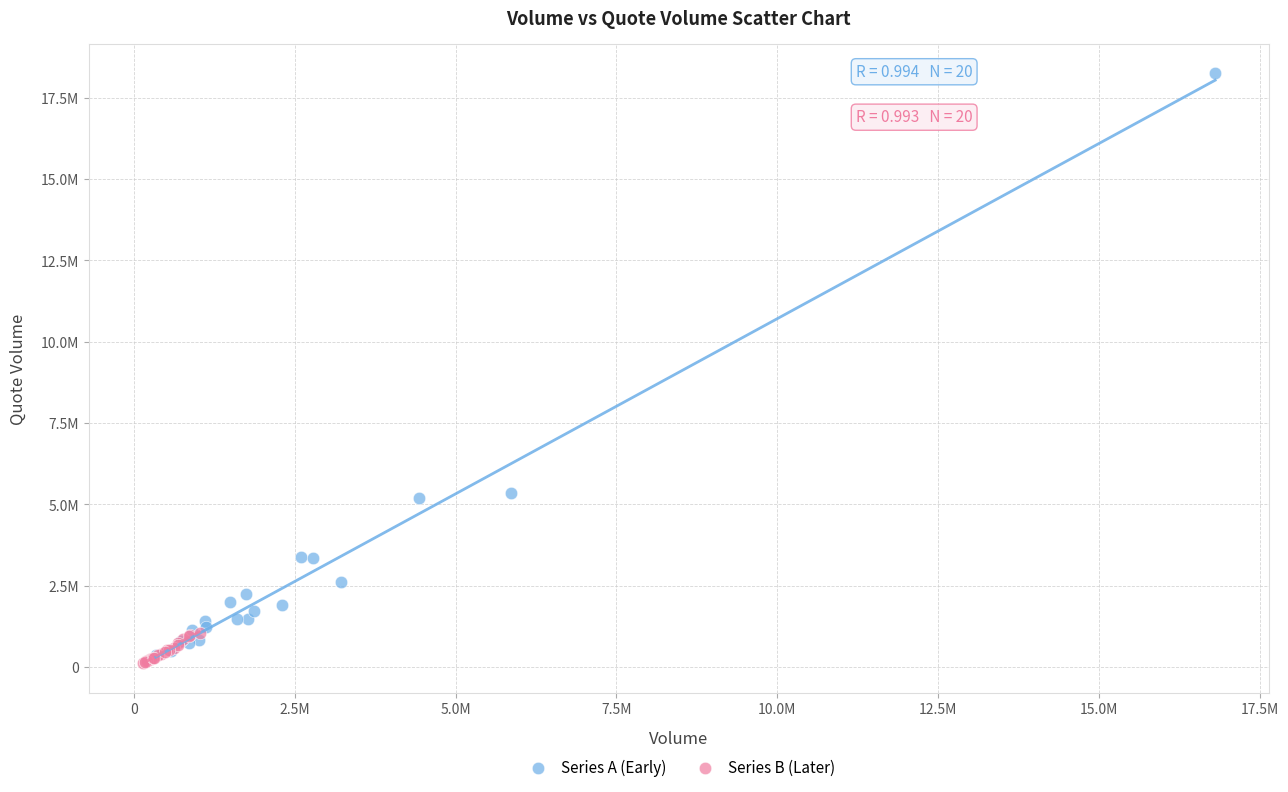

Which series has the widest spread of Y values?

Series A (Early)